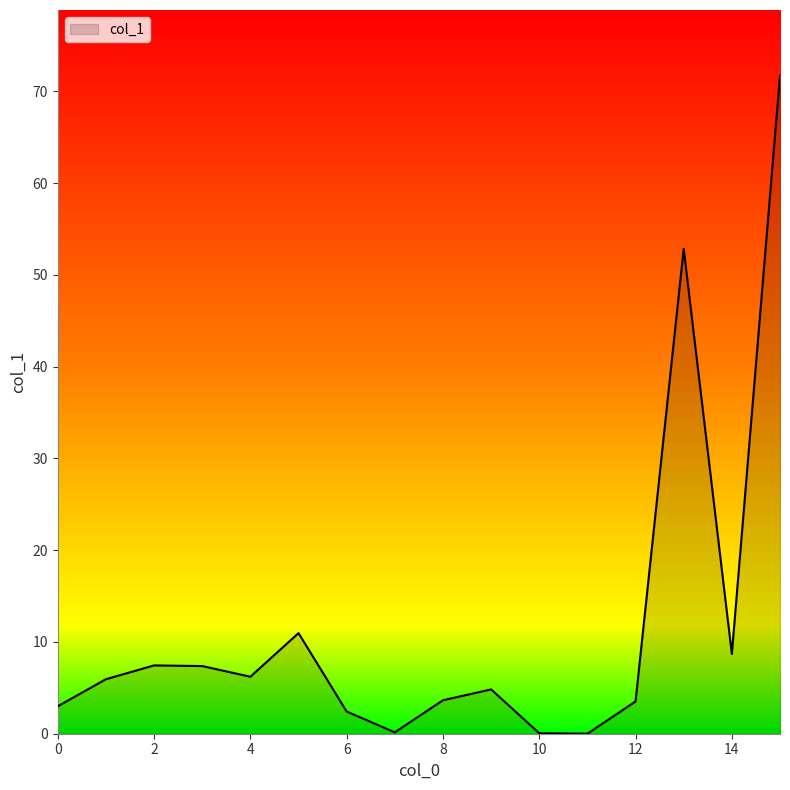

What is the difference between the maximum and minimum values?

71.7